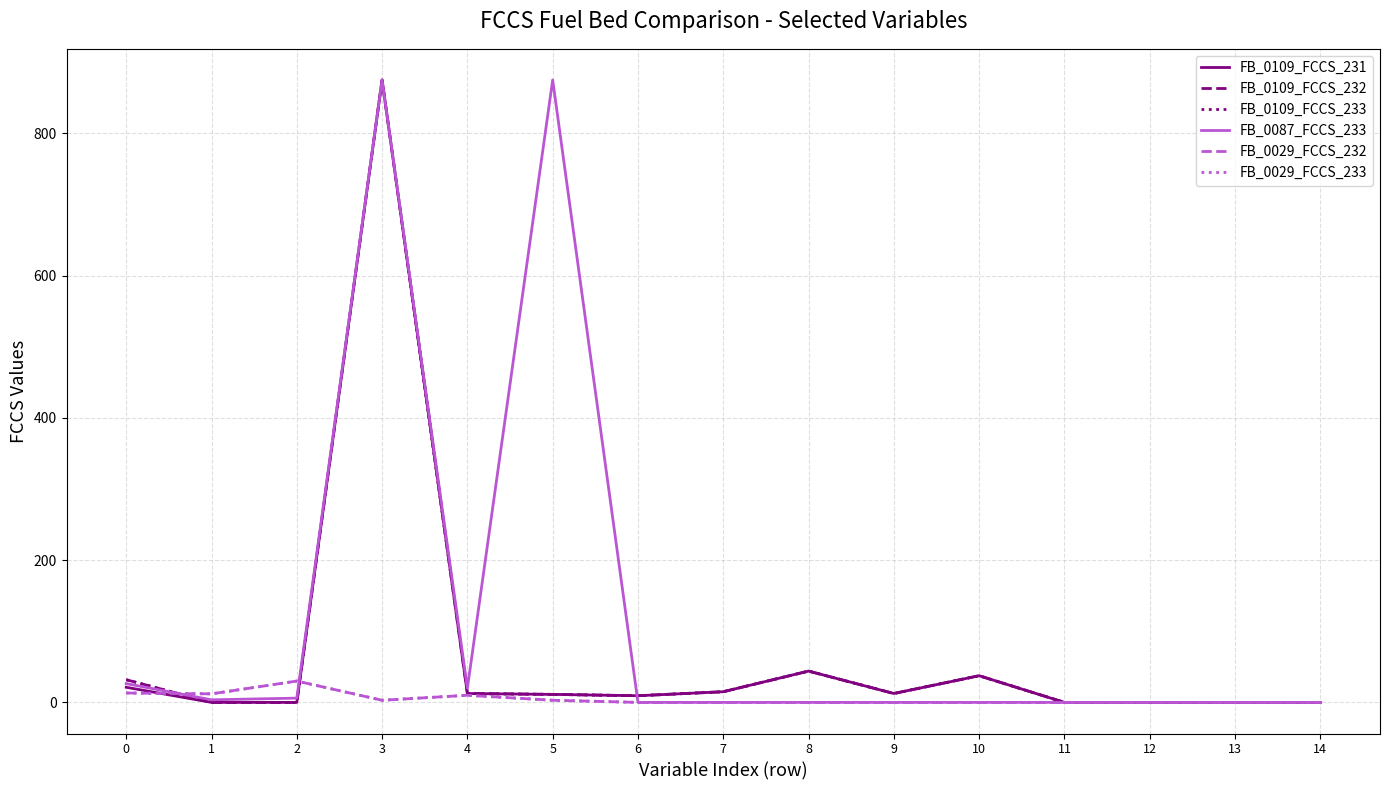

The FB_0109_FCCS_233 series shows 12.5 at 9. True or false?

True